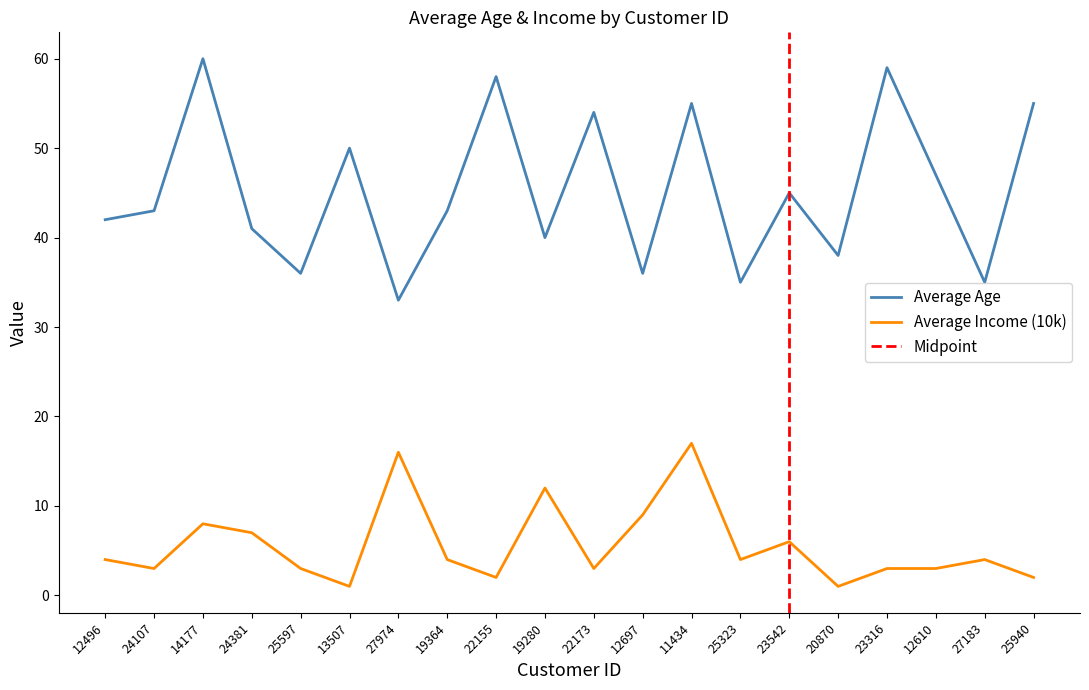

Rank the categories by Average Age value from lowest to highest.

27974, 25323, 27183, 25597, 12697, 20870, 19280, 24381, 12496, 24107, 19364, 23542, 12610, 13507, 22173, 11434, 25940, 22155, 23316, 14177